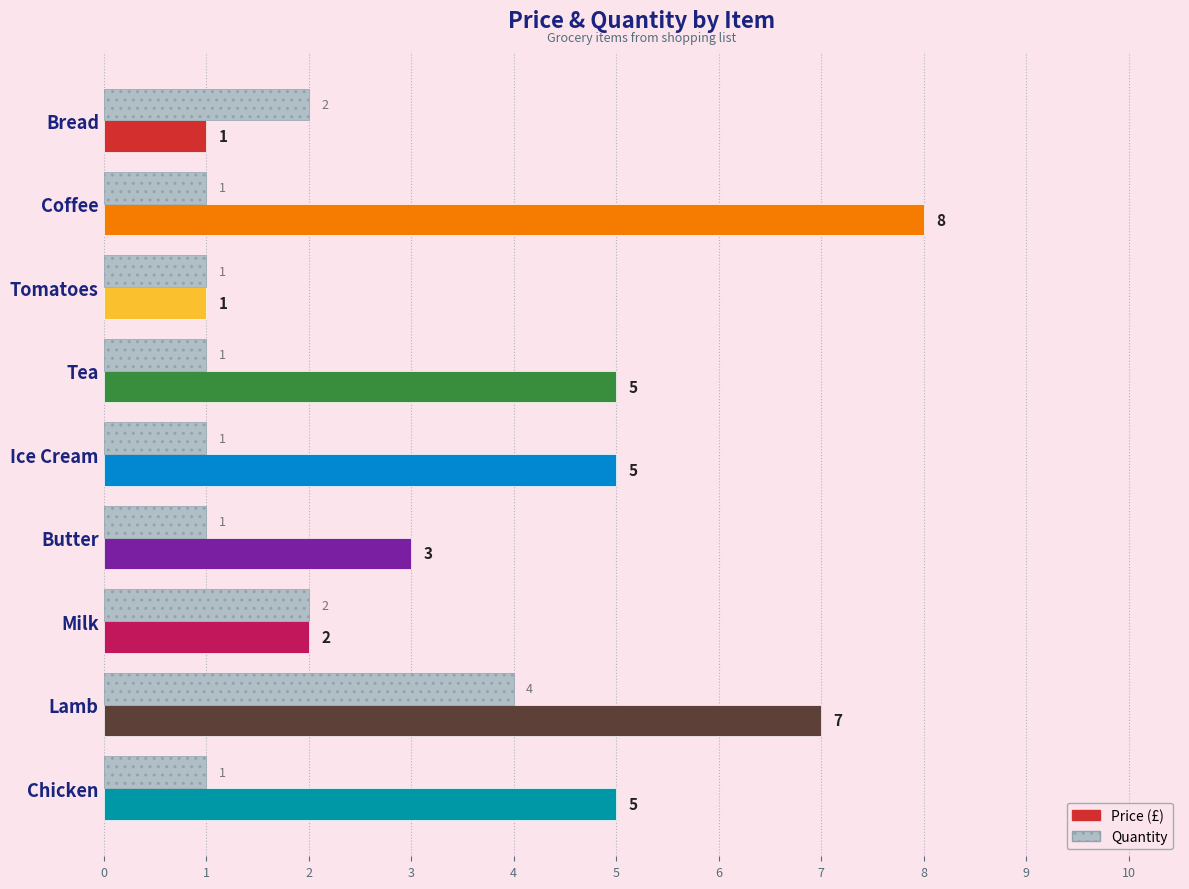

Which label corresponds to the largest value in the chart?

Coffee